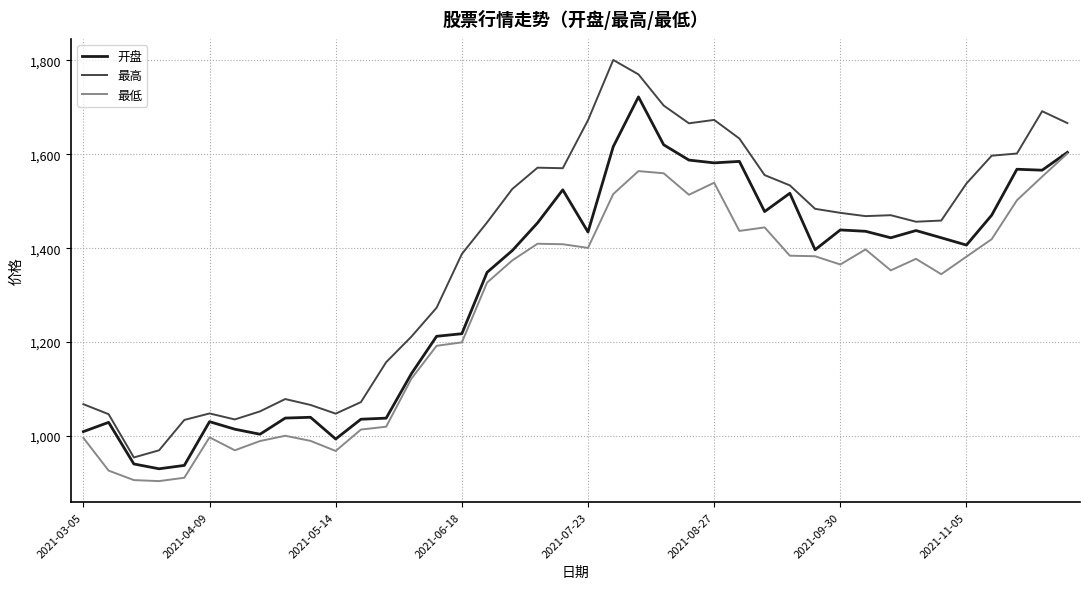

Which series has the widest spread of values?

最高